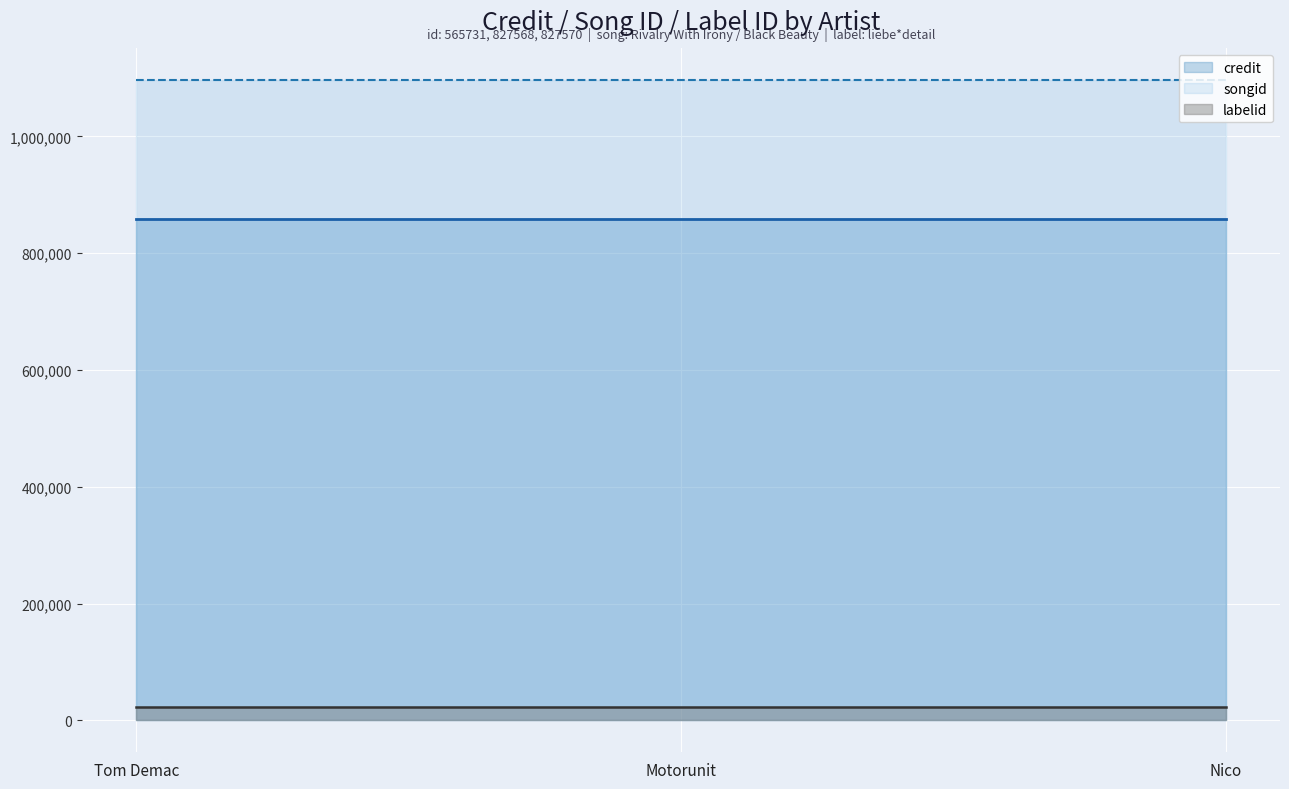

The value of songid at Nico is 1096025. True or false?

True